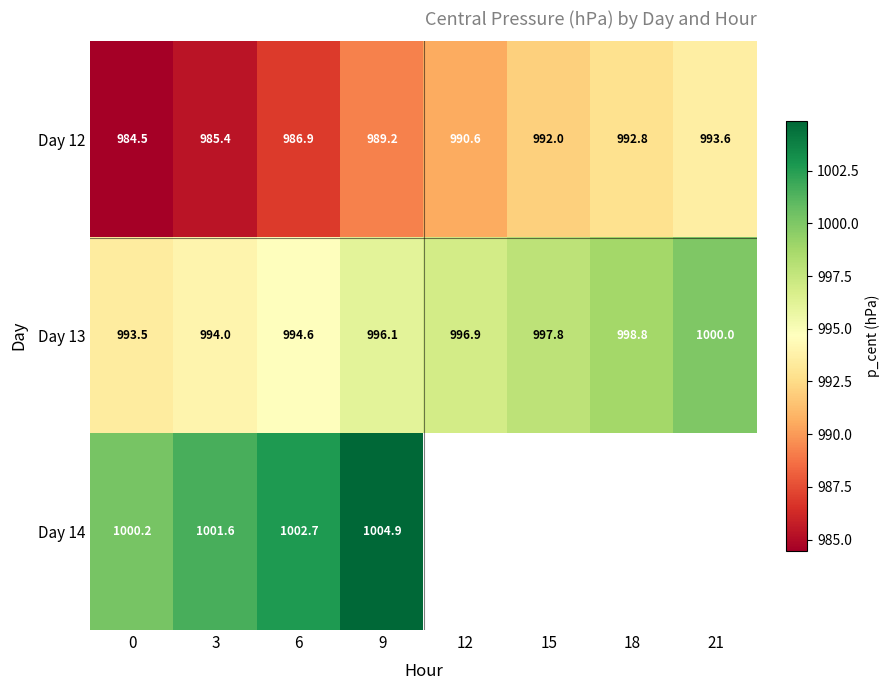

Between 3 and 12, which is larger?

12